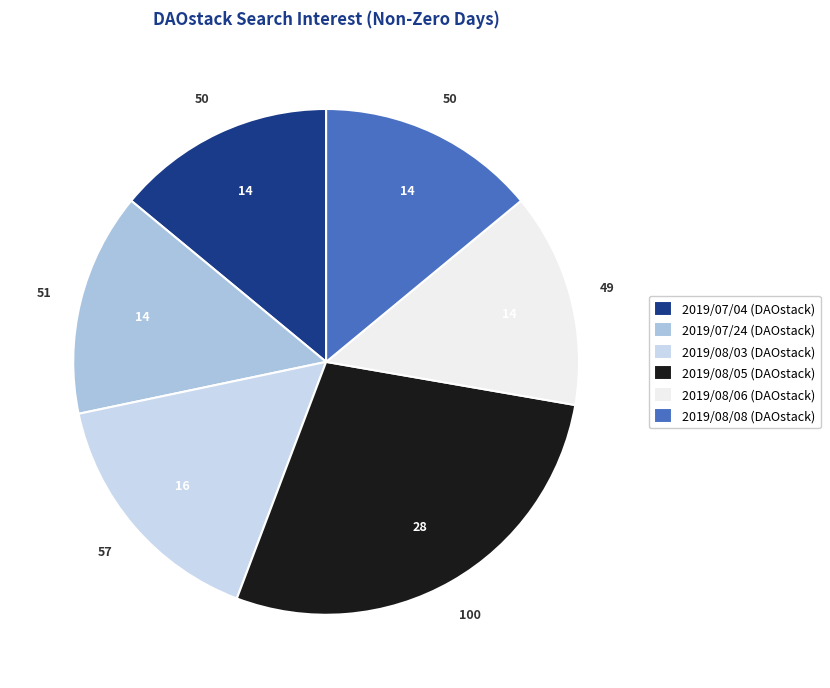

How many segments does this pie chart have?

6